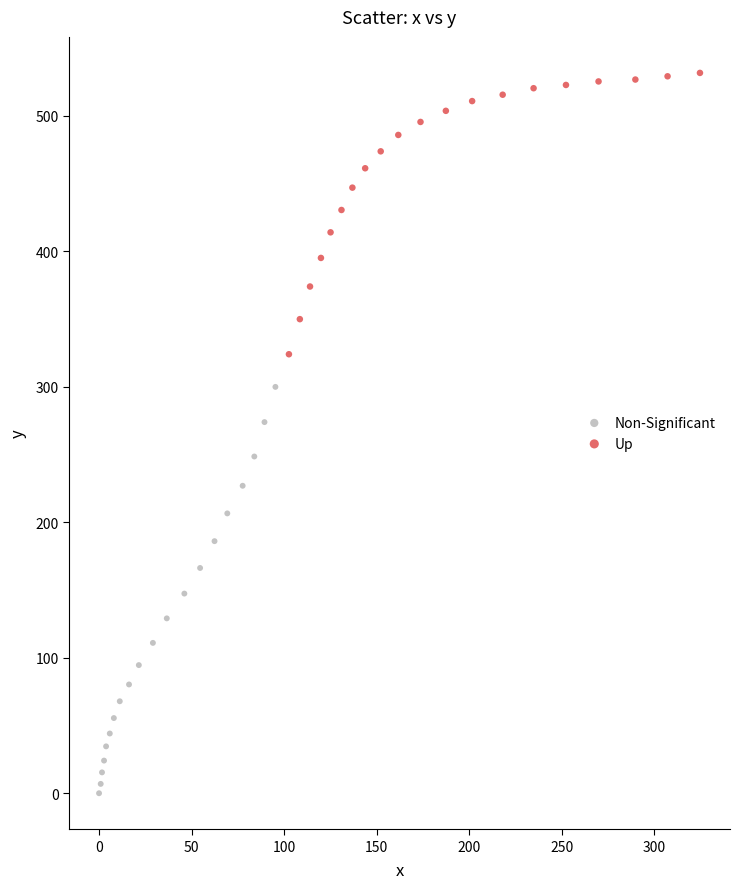

Which series contains the highest Y value?

Up